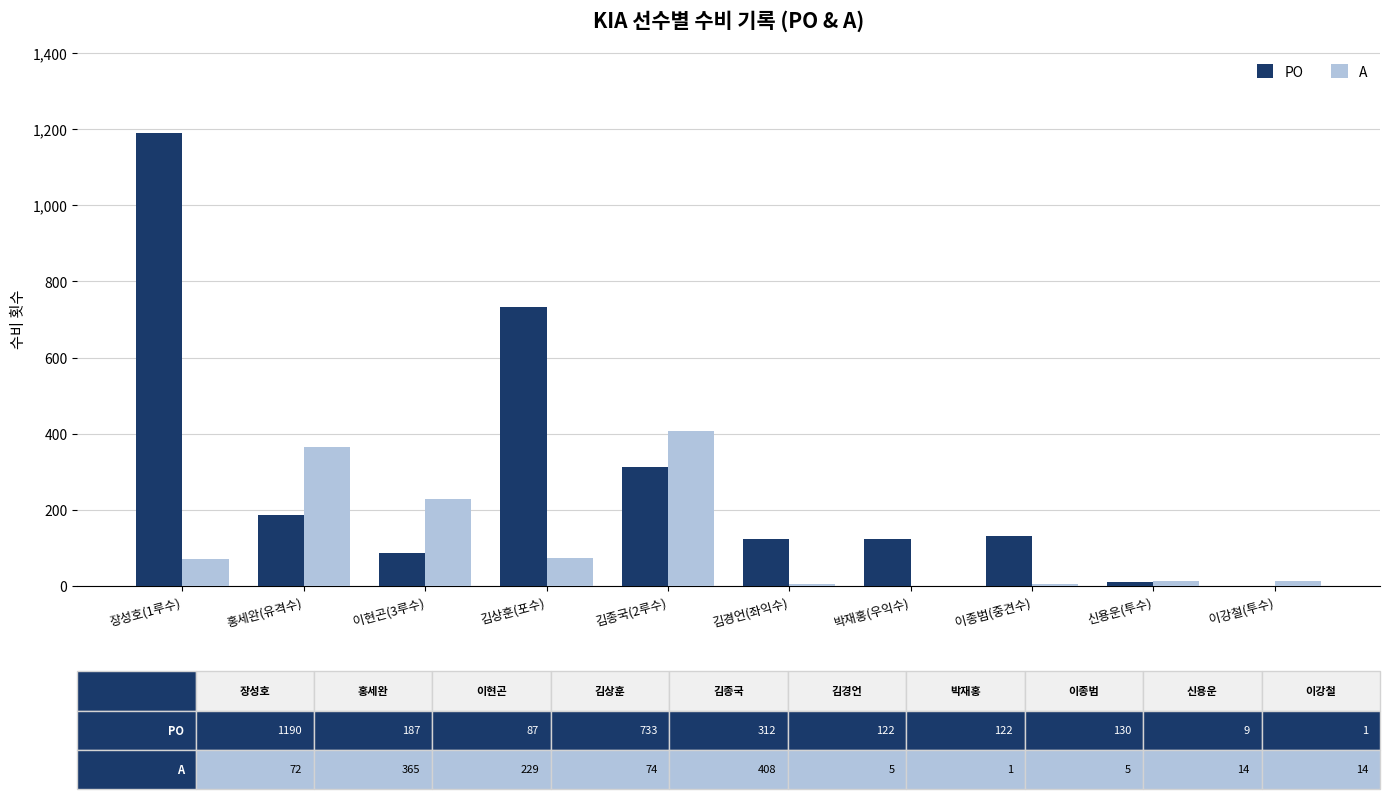

The PO series shows 39 at 박재홍(우익수). True or false?

False